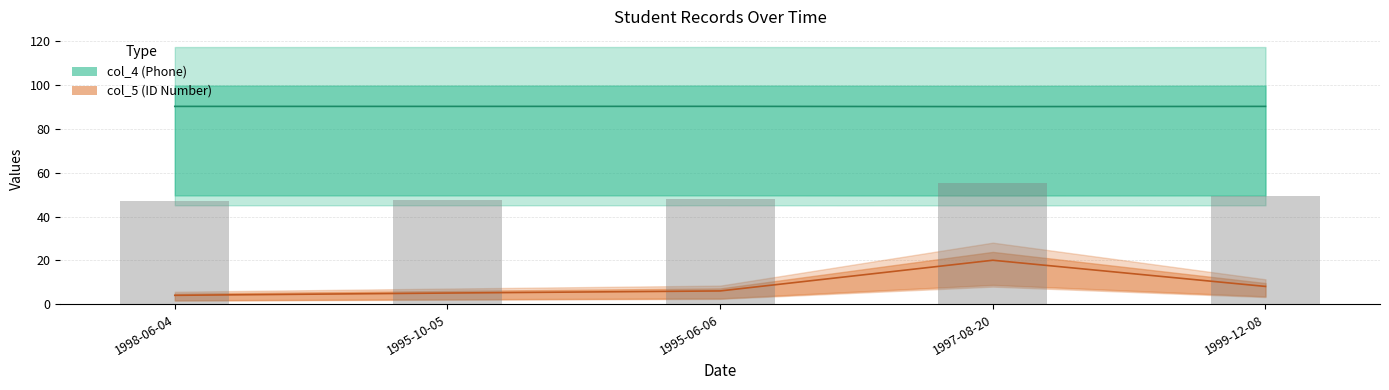

Which series has the largest total across all categories?

col_4